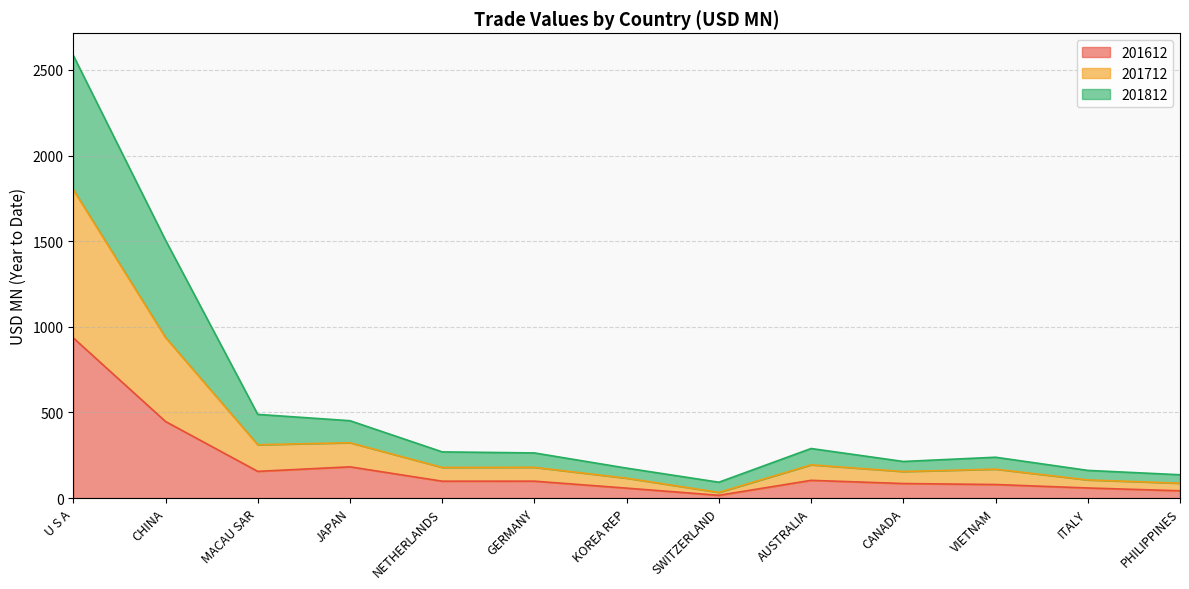

Rank the series by their average value, from highest to lowest.

201712, 201812, 201612